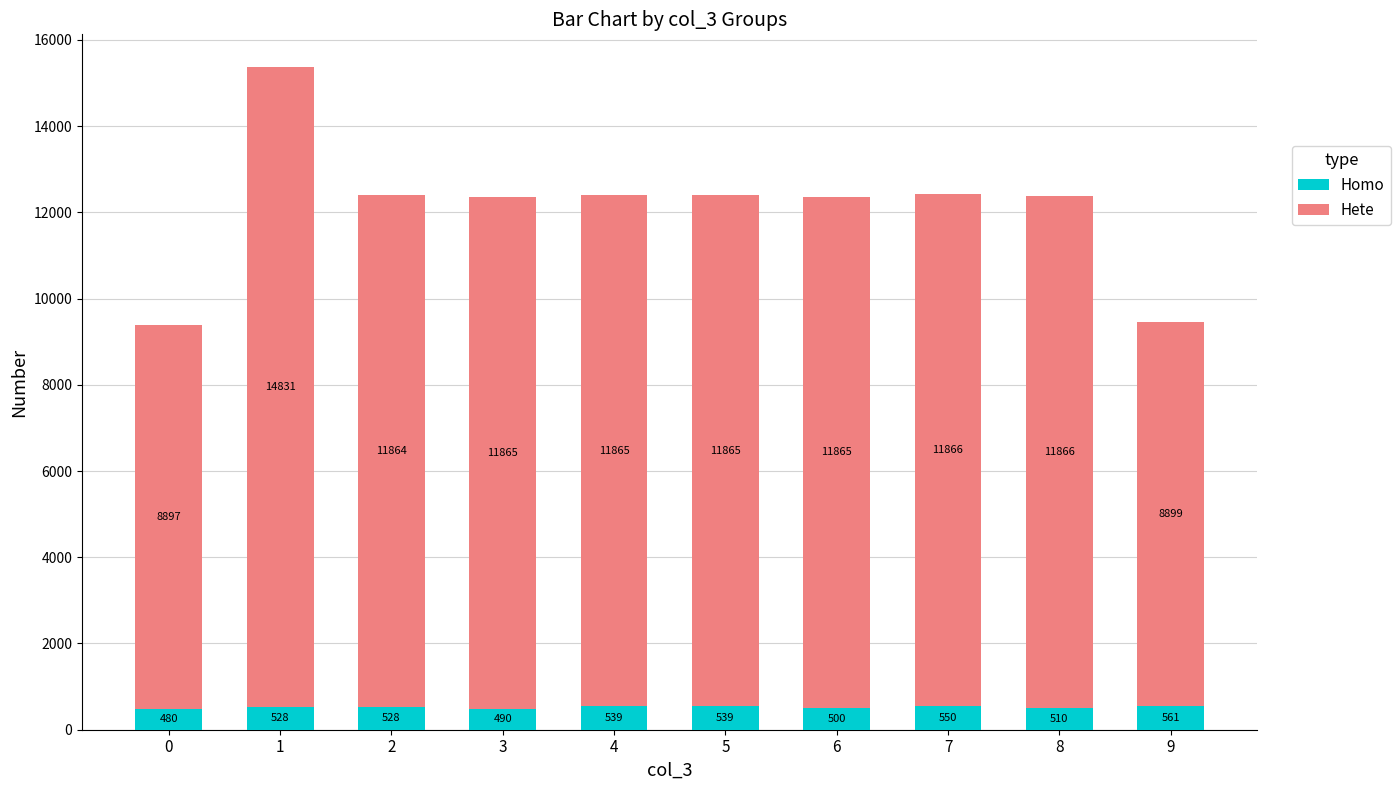

What is the total value across all series at 2?

12392